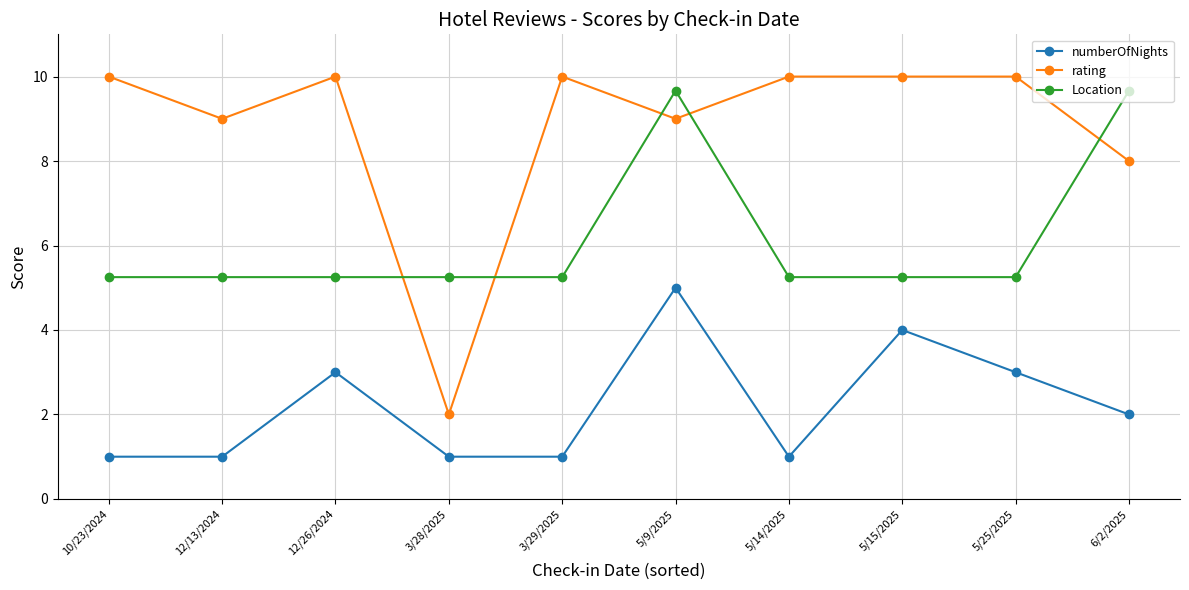

At how many categories does at least one series exceed 8?

9